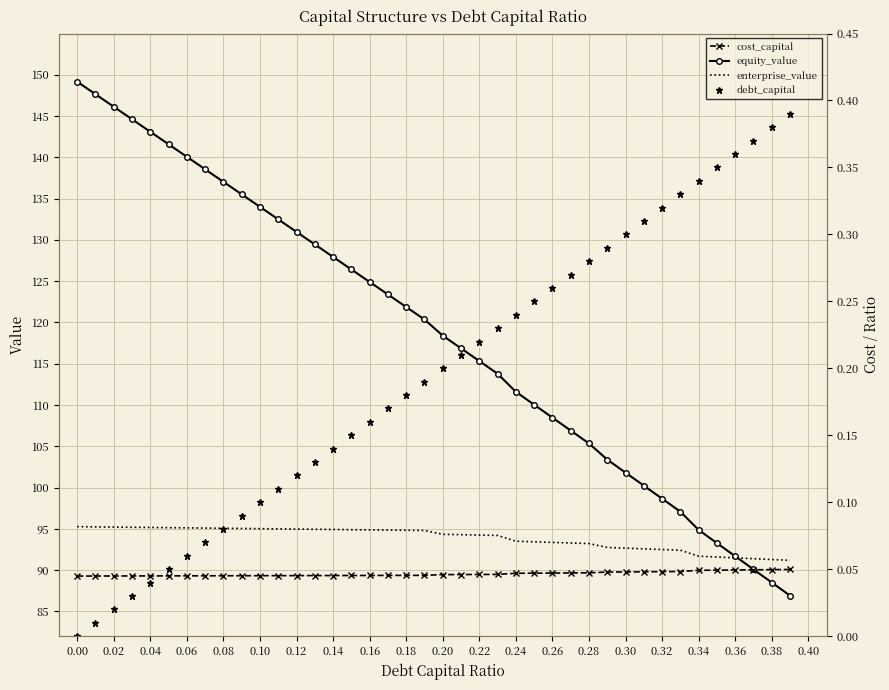

How many distinct data groups are displayed?

4